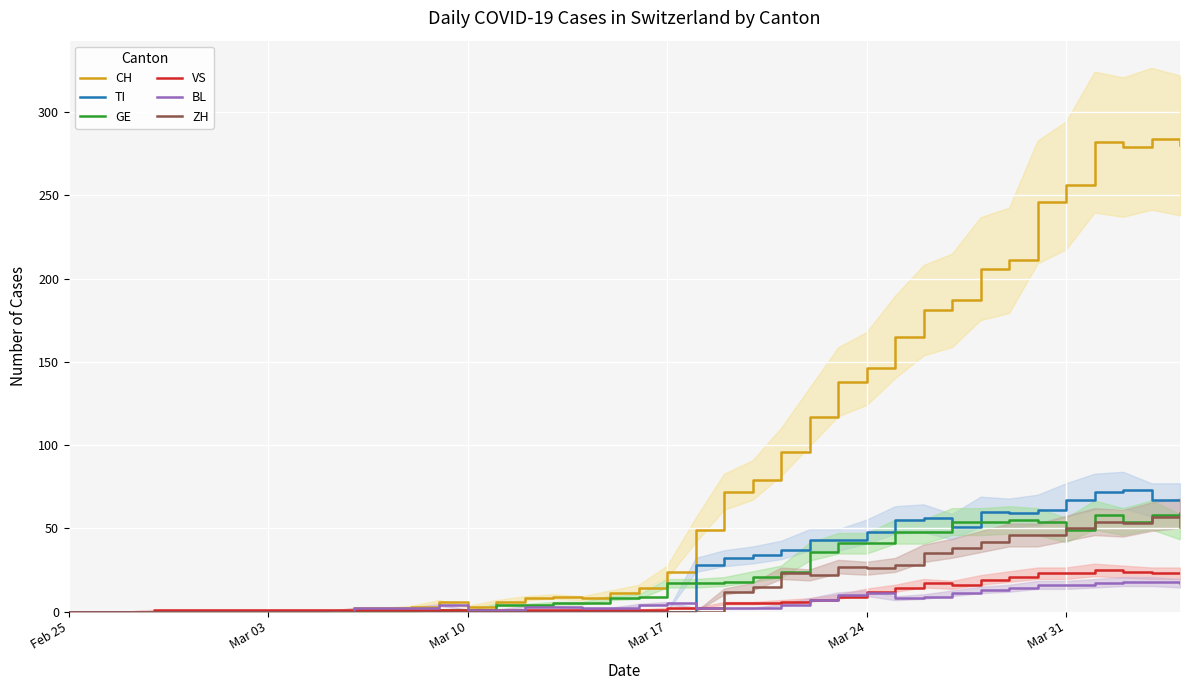

Which series has the largest range (max minus min)?

CH